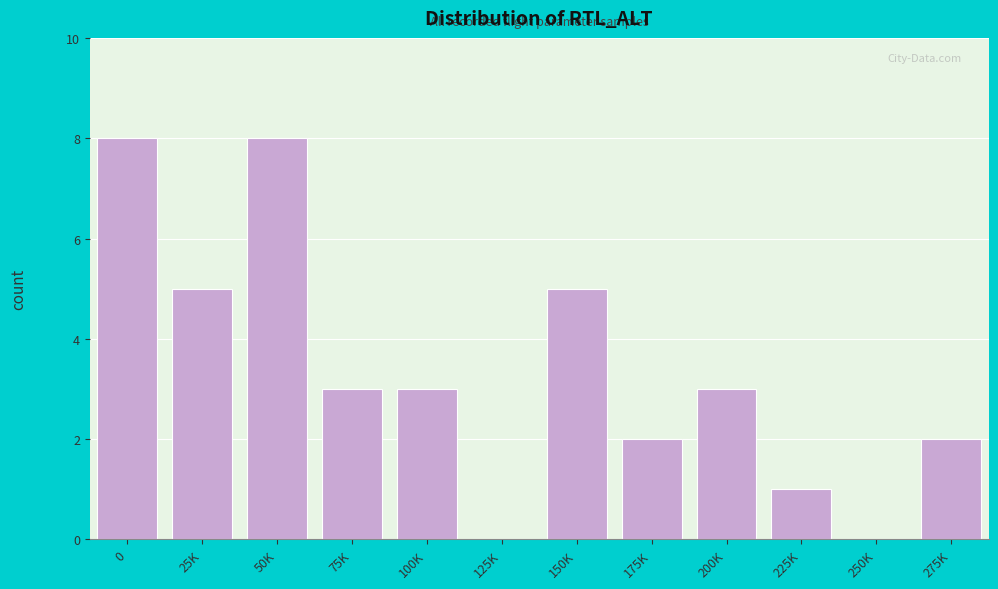

Reading left to right, transcribe all the data shown in this chart.

0=8	25K=5	50K=8	75K=3	100K=3	125K=0	150K=5	175K=2	200K=3	225K=1	250K=0	275K=2